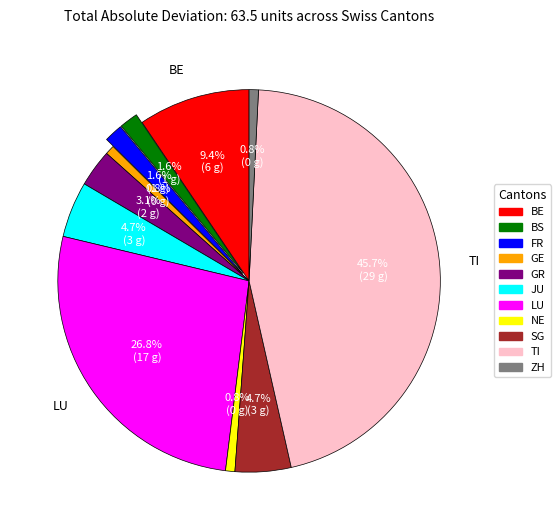

How many segments does this pie chart have?

11